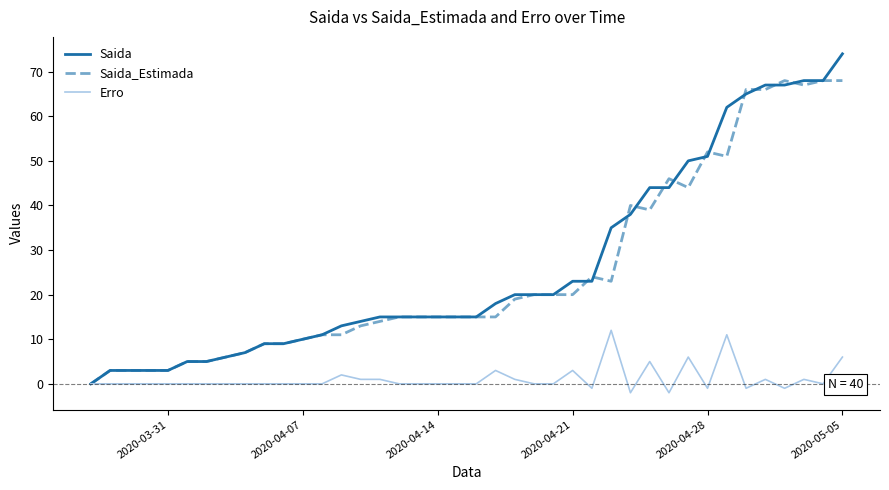

Rank the series by their maximum value, from lowest to highest.

Erro, Saida_Estimada, Saida